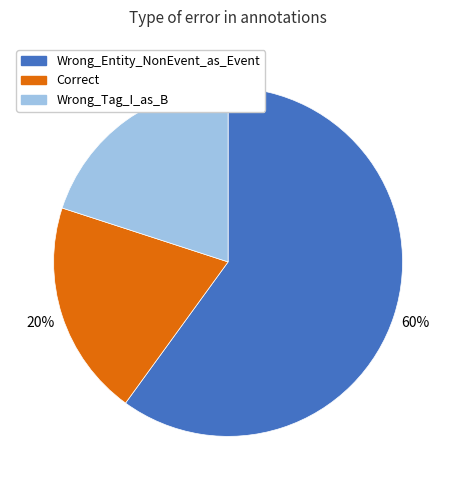

What is the largest slice in the pie chart?

Wrong_Entity_NonEvent_as_Event